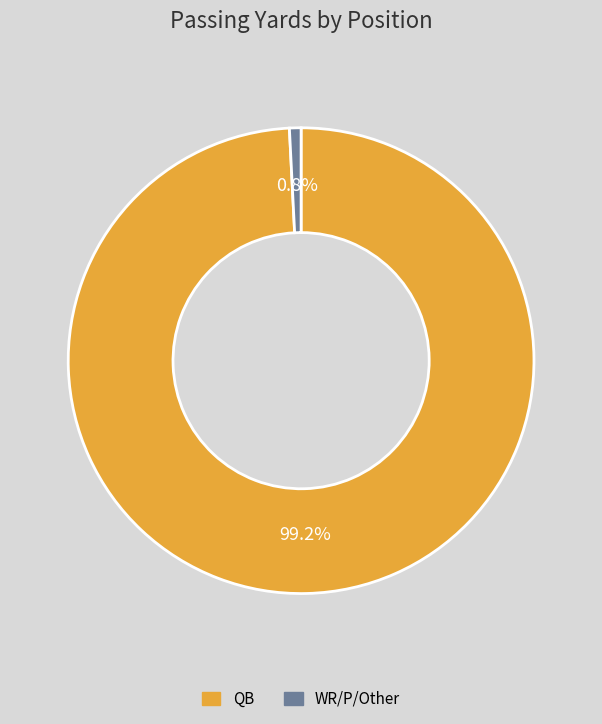

Rank the categories by value from highest to lowest.

QB, WR/P/Other